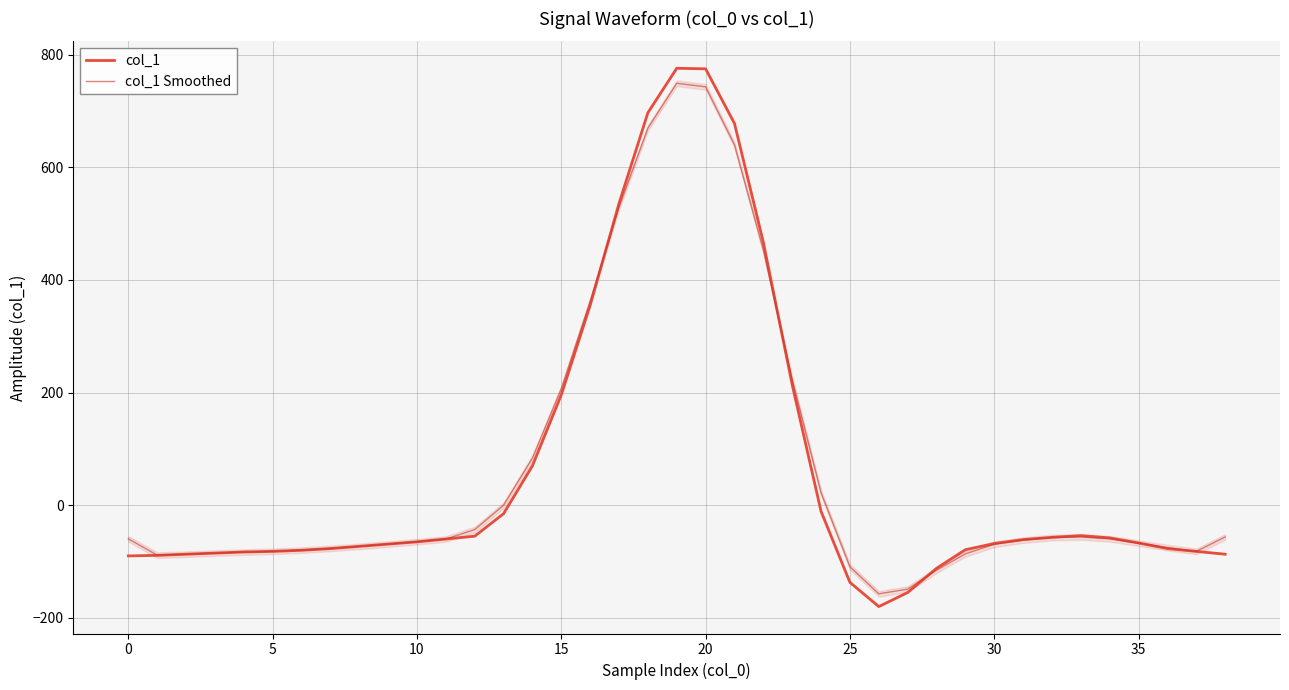

How many categories are shown in the chart?

39